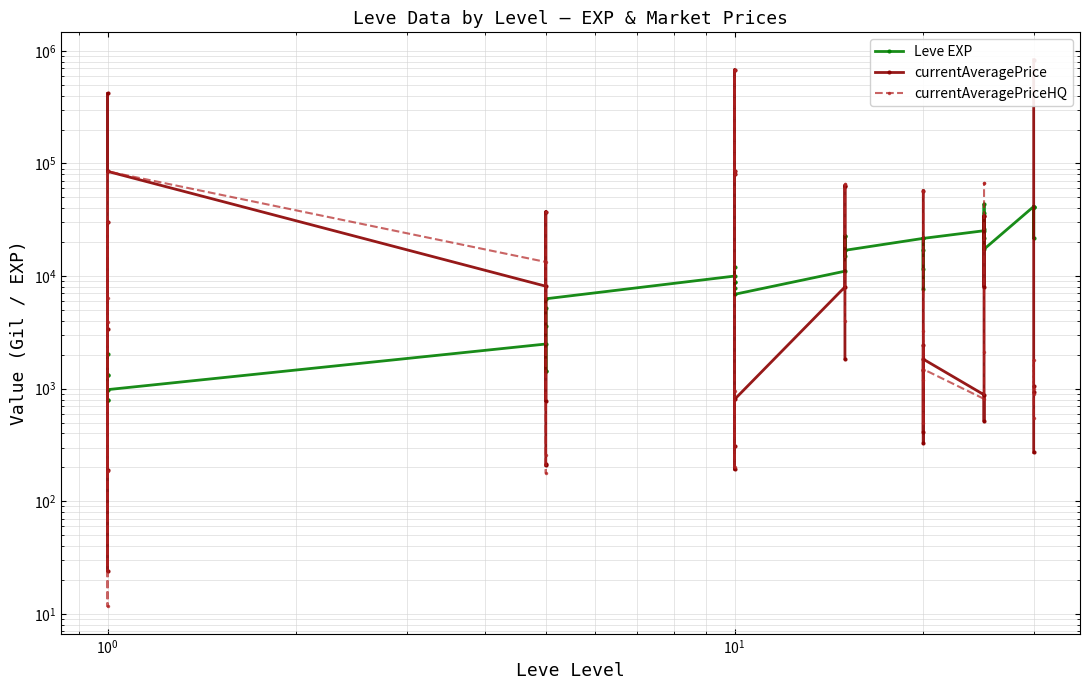

True or false: currentAveragePrice and Leve EXP intersect in this chart.

True